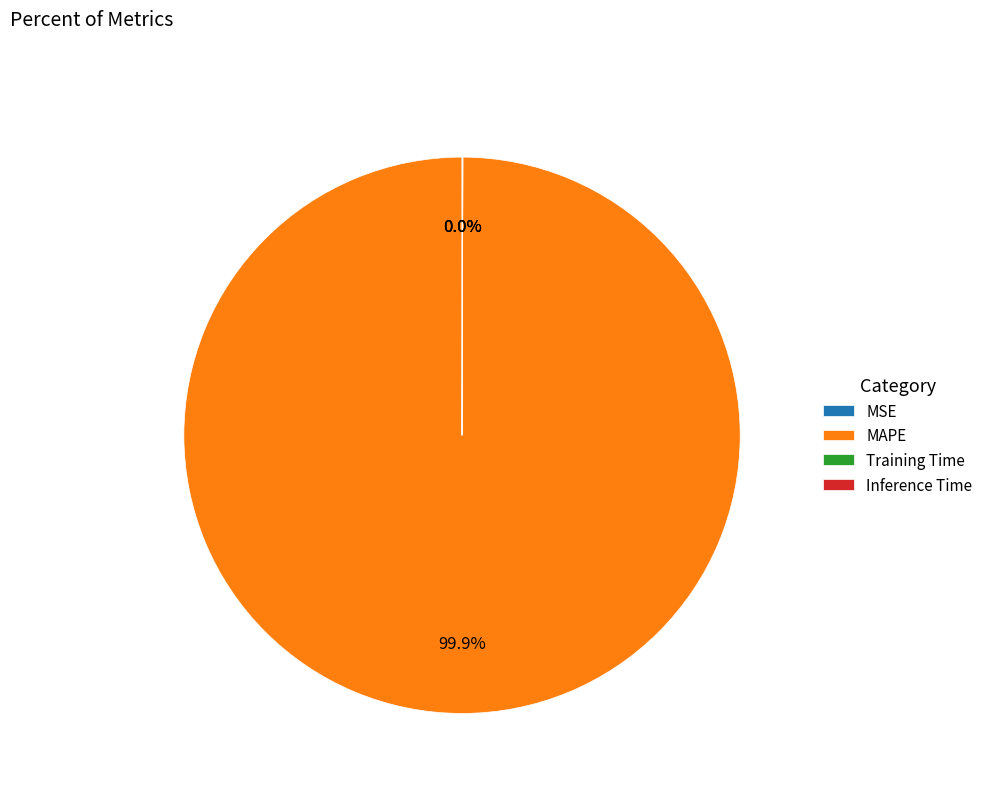

Does MAPE represent more than half of the total?

Yes